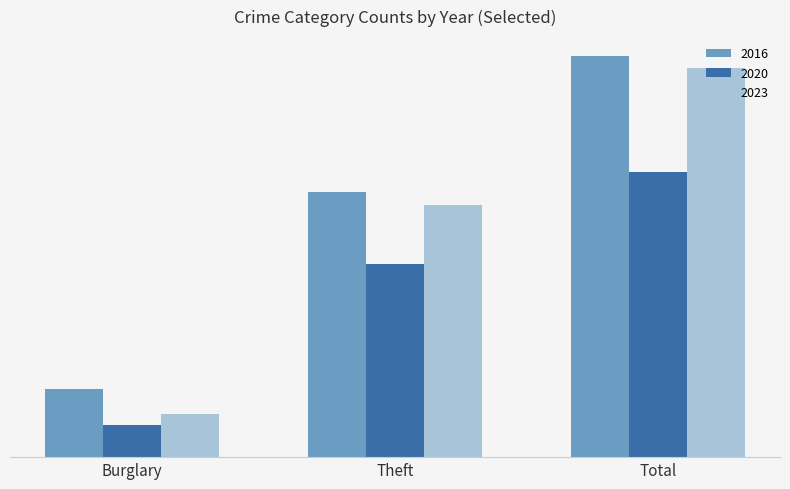

At how many categories does at least one series exceed 337?

1